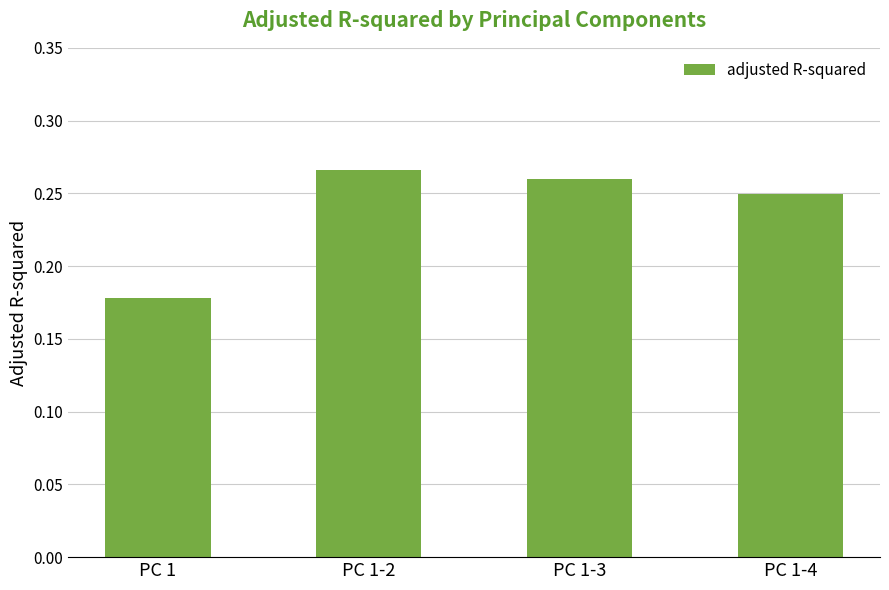

Are the bars grouped side by side (vs. stacked)?

No